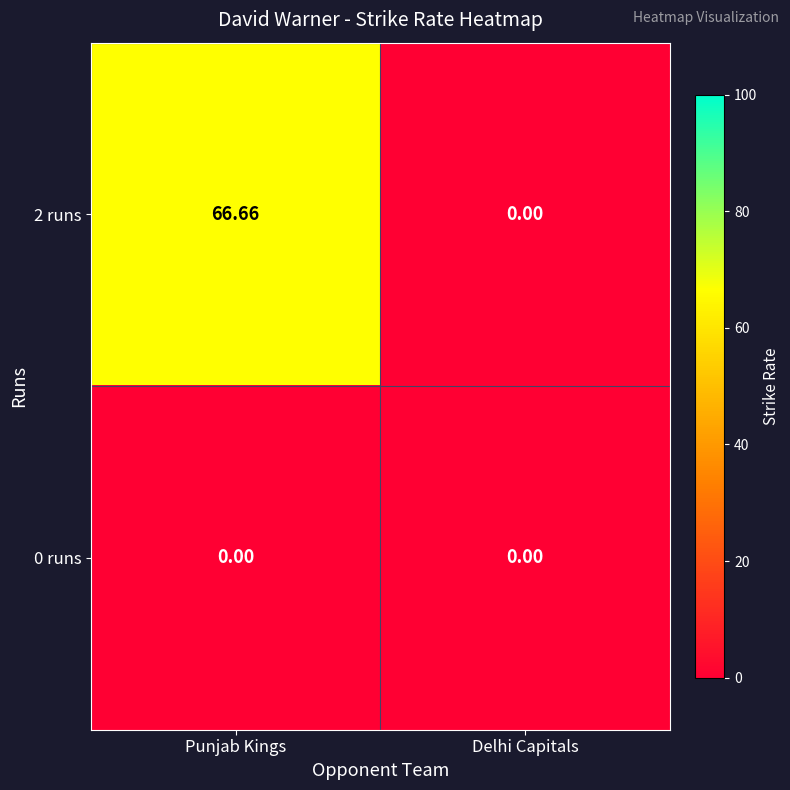

Which category has the lowest value in the 2 runs series?

Delhi Capitals